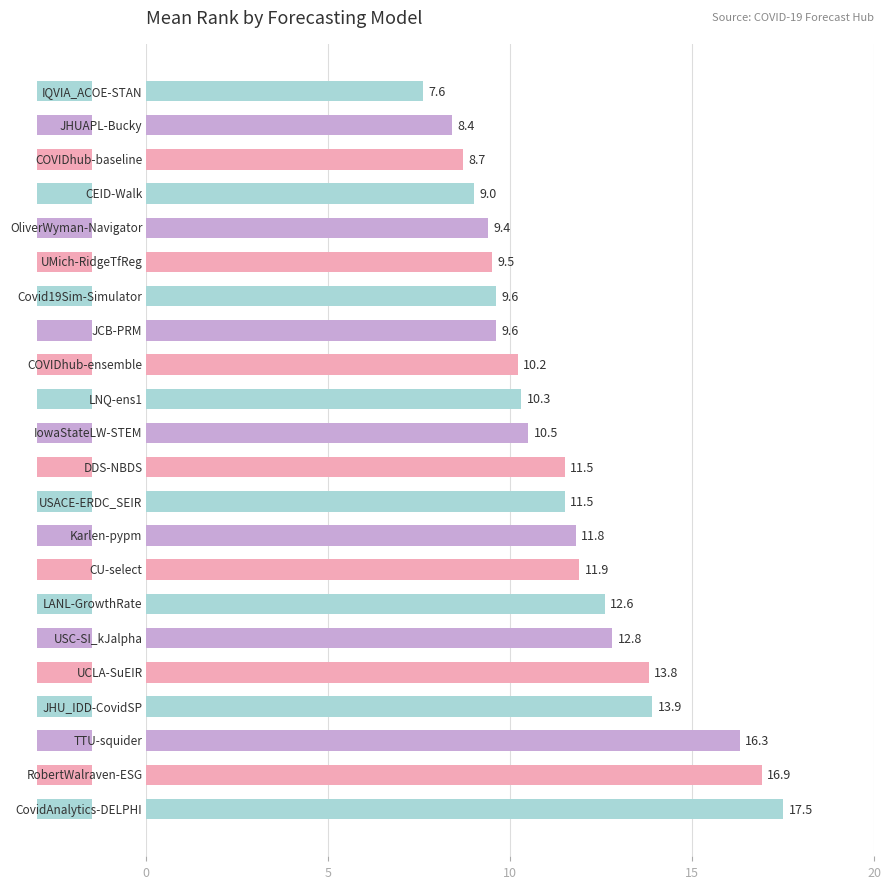

How many bars are there in total?

22